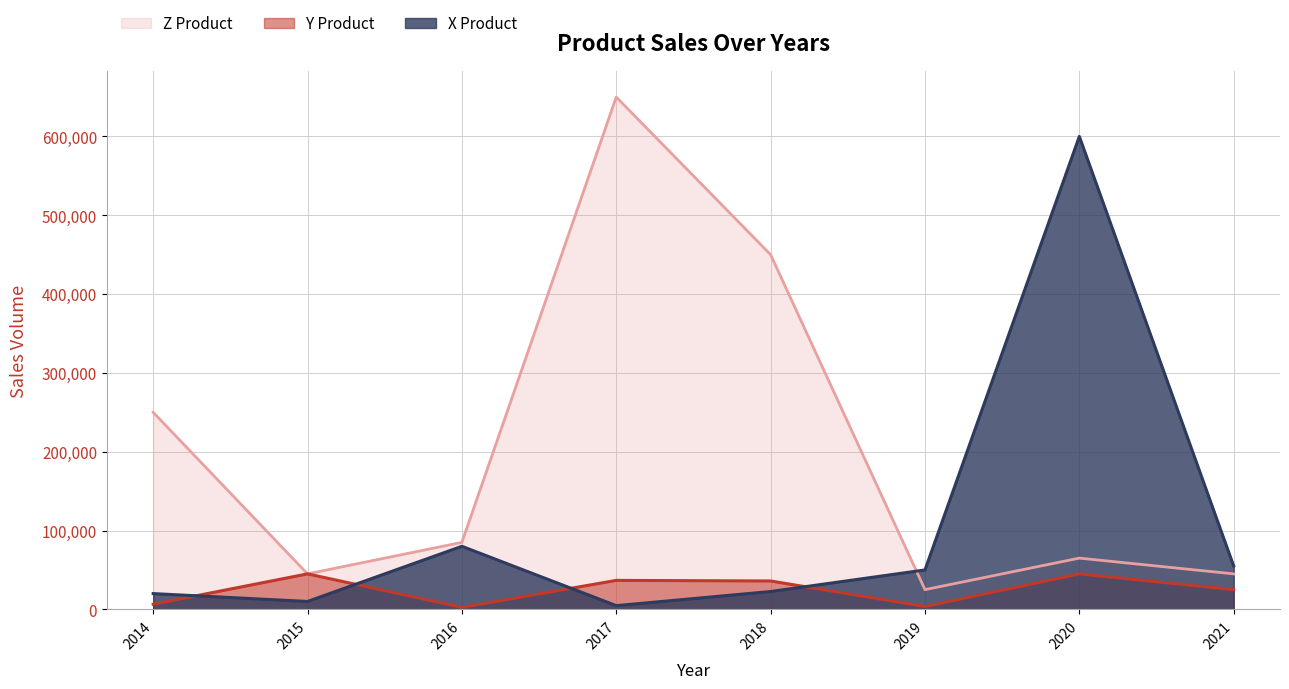

What is the difference between the maximum and minimum values in the X Product series?

595300